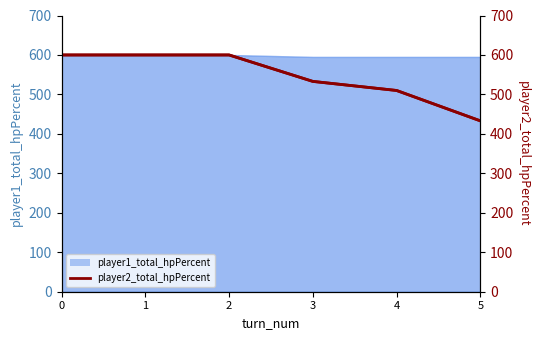

What is the sum of the values at 0 and 2?

1200